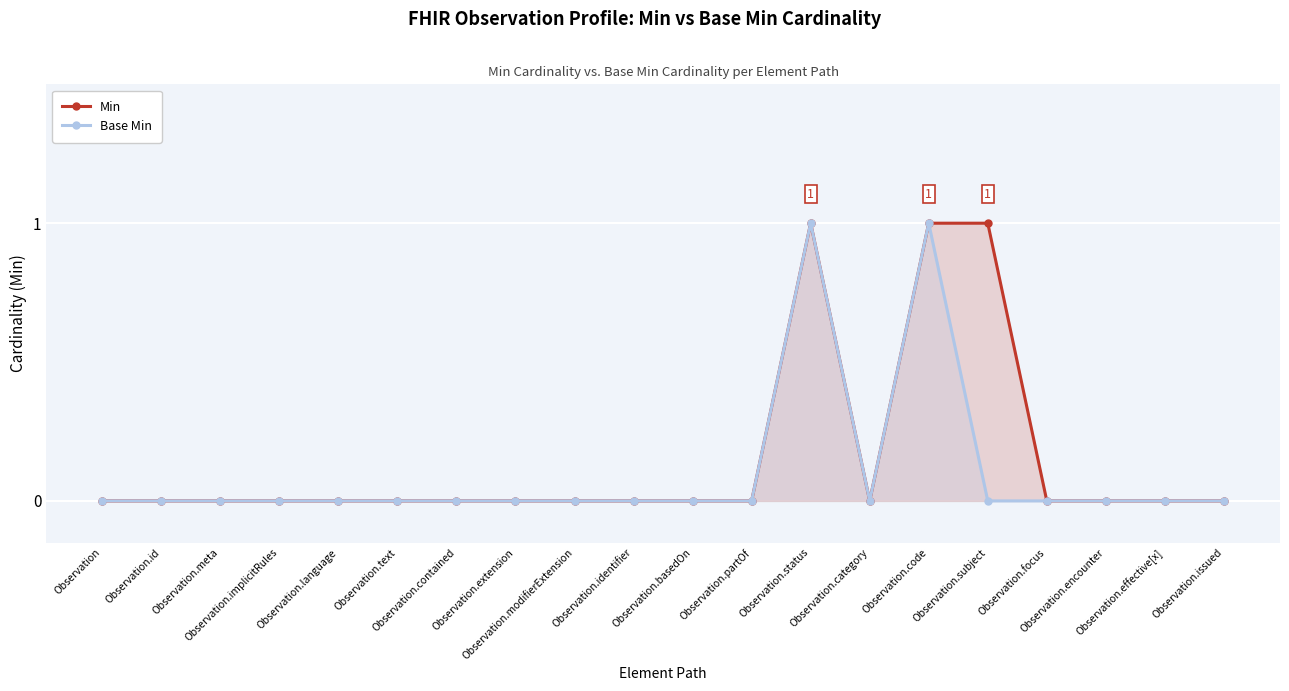

Count the number of categories in the chart.

20